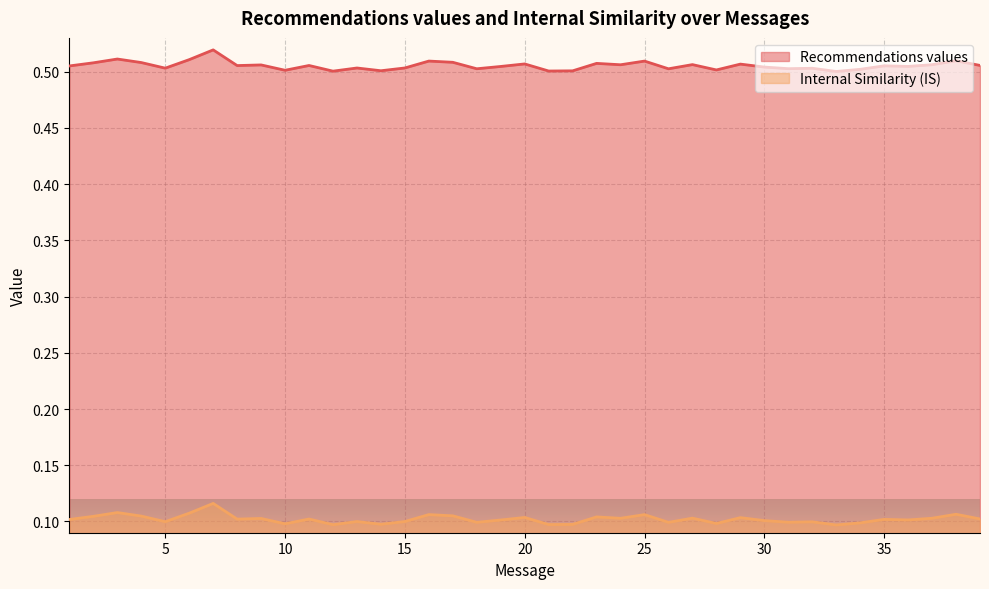

The value of Internal Similarity (IS) at 25 is 0.1. True or false?

True